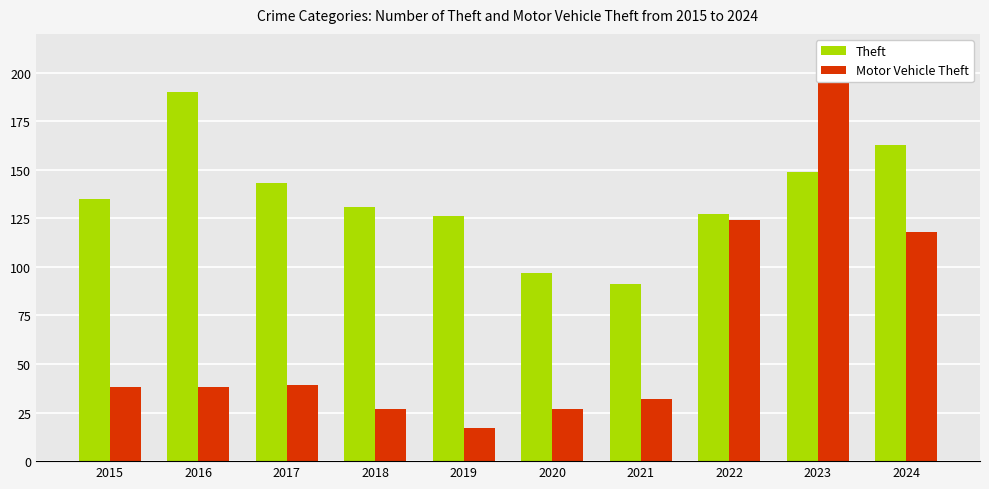

Between 2019 and 2023, which series saw the biggest shift?

Motor Vehicle Theft